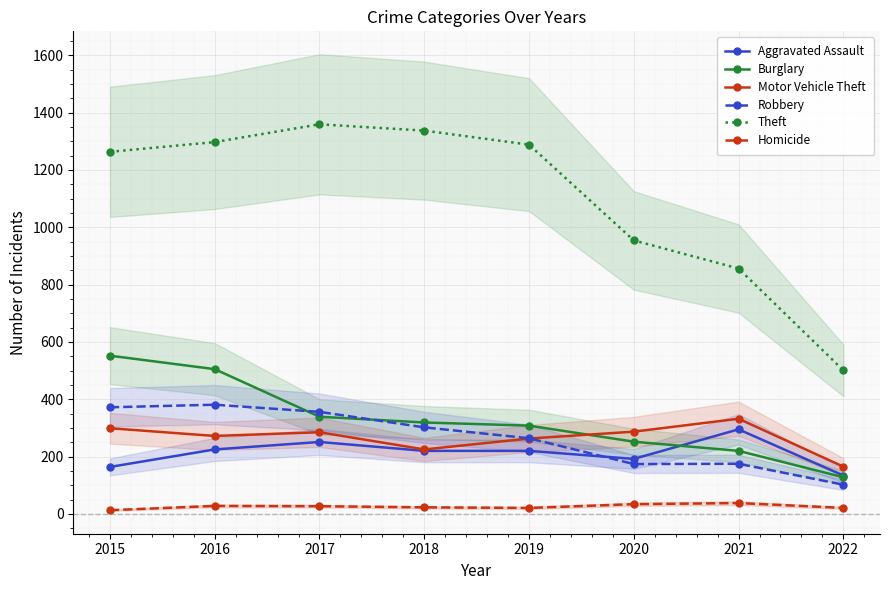

True or false: Aggravated Assault and Robbery intersect in this chart.

True